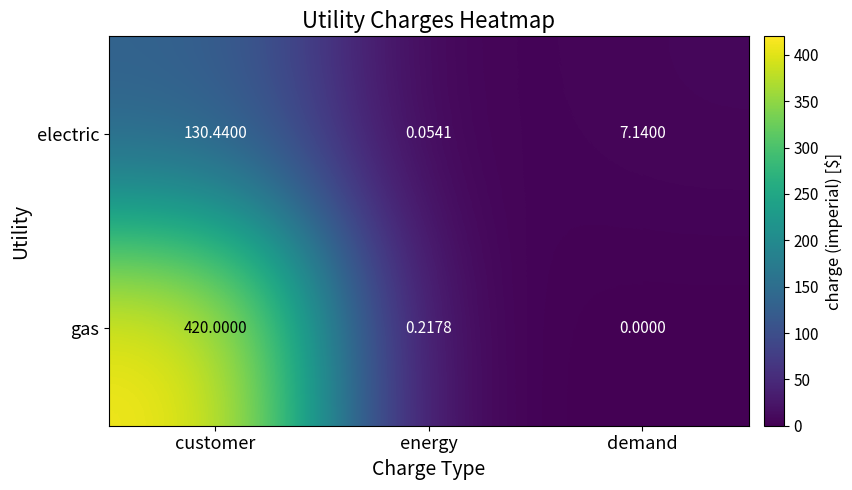

Where is gas nearest to the value 210?

energy